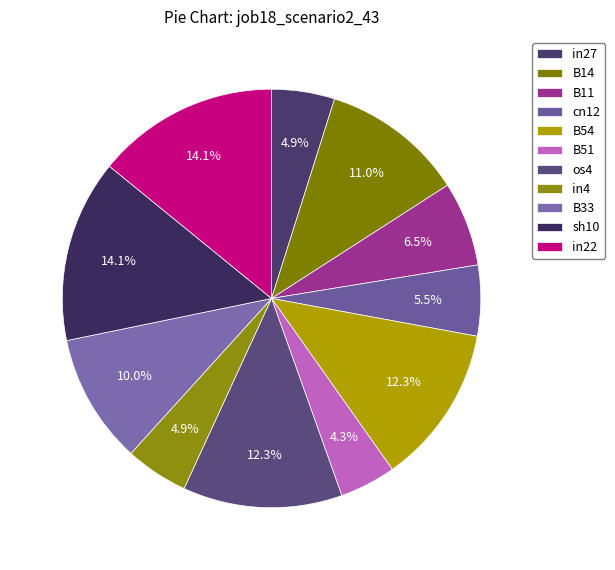

Which slice is the smallest?

B51